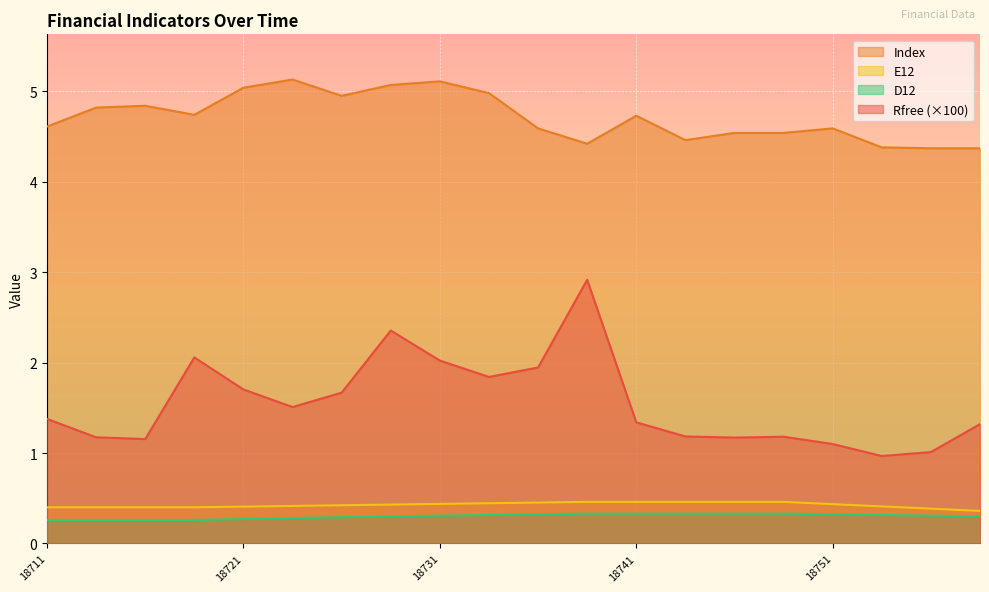

What is the approximate value of Rfree at 18732?

1.8